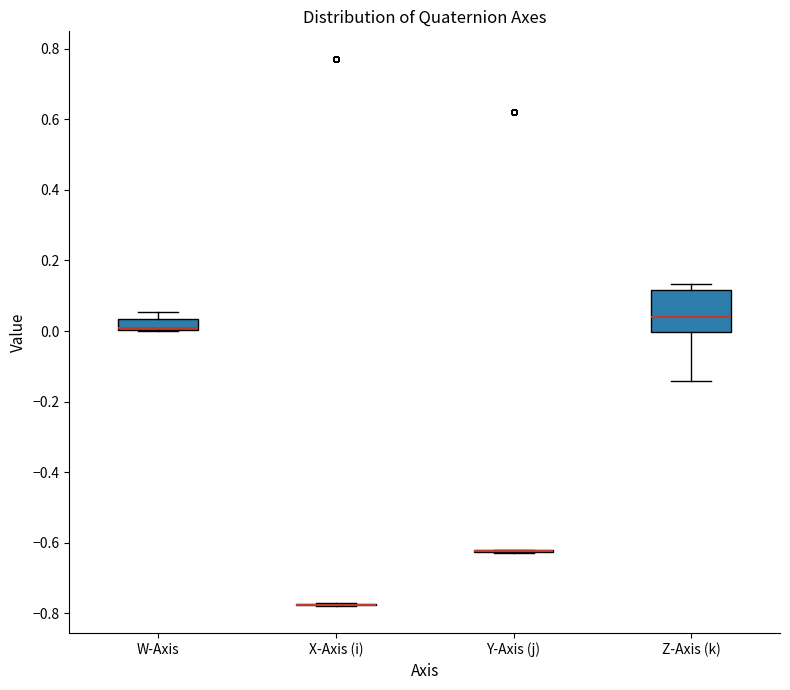

Where is the upper edge of the box for W-Axis on the y-axis? The values are not printed on the chart, so give them approximately, as read against the axis.

0.04